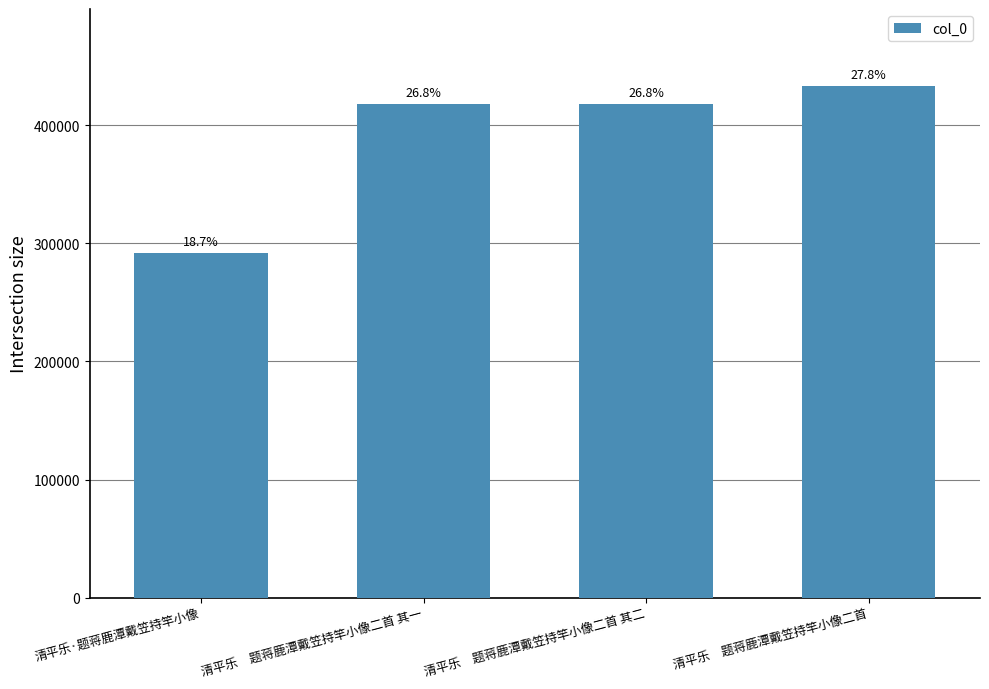

How many bars are there in total?

4